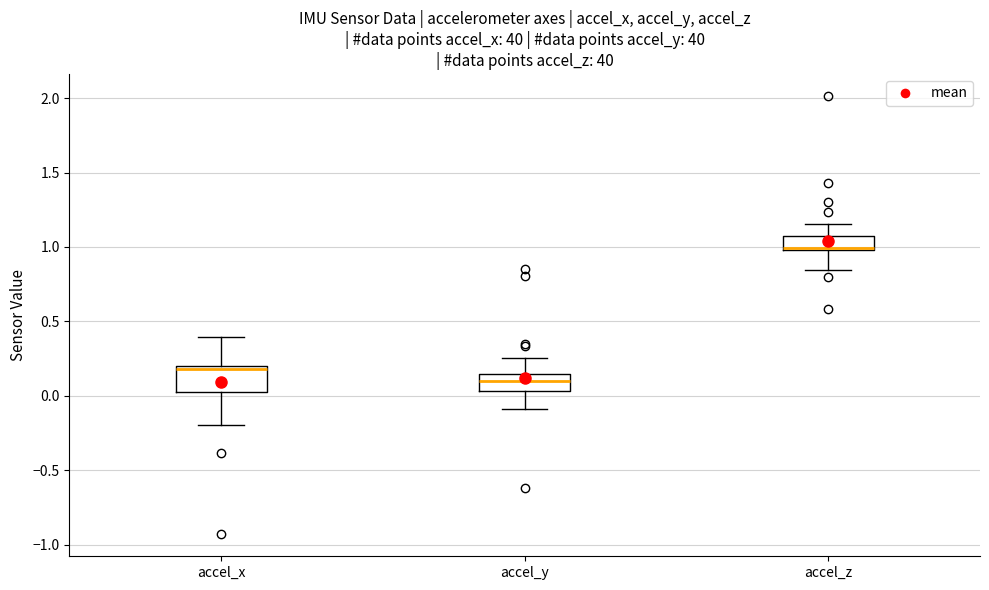

Reading left to right, transcribe this box plot: for each box, give where its median line is, the range the box spans, and where its two whiskers end, as read against the y-axis. The values are not printed on the chart, so give them approximately, as read against the axis.

accel_x: median 0.20 (just below the box's upper edge), box 0.00 to 0.20, whiskers -0.20 to 0.40
accel_y: median 0.10, box 0.05 to 0.15, whiskers -0.10 to 0.25
accel_z: median 1.00, box 1.00 to 1.05, whiskers 0.85 to 1.15